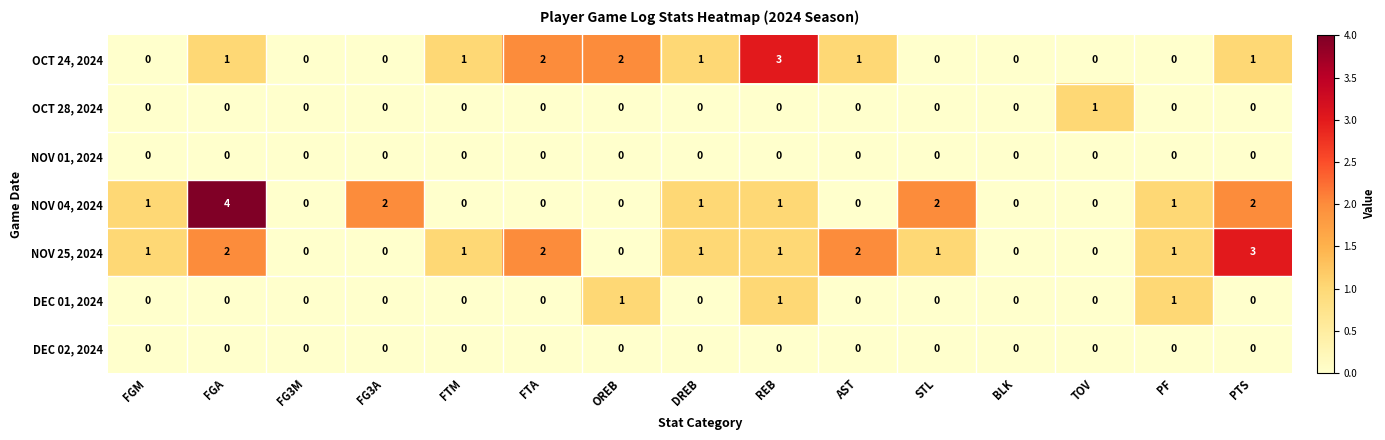

How many DEC 01, 2024 values are between 0 and 1?

15